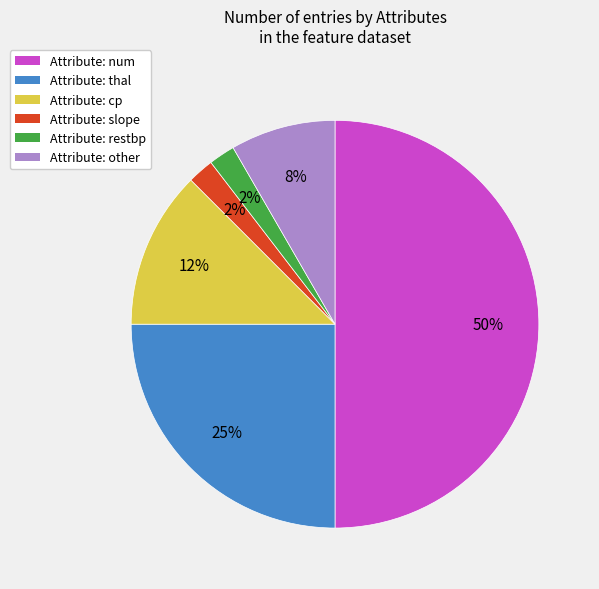

What is the majority slice?

Attribute: num